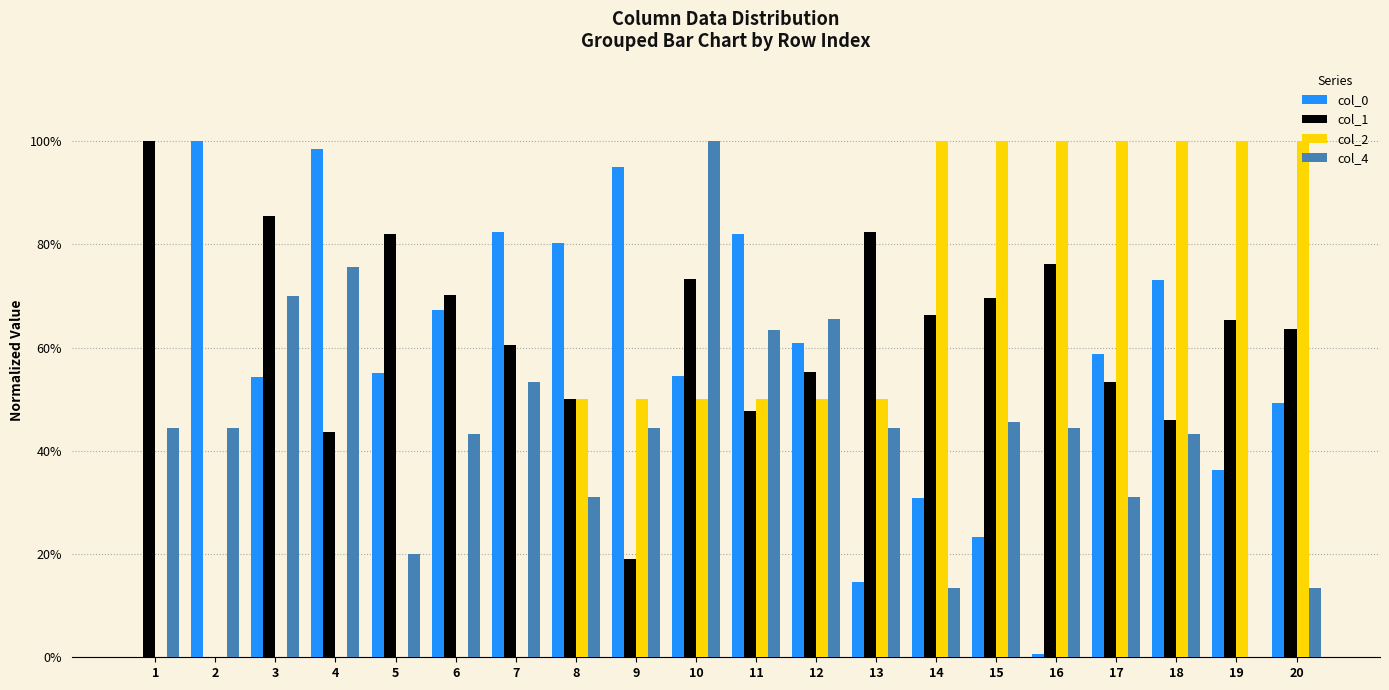

Are the bars horizontal?

No